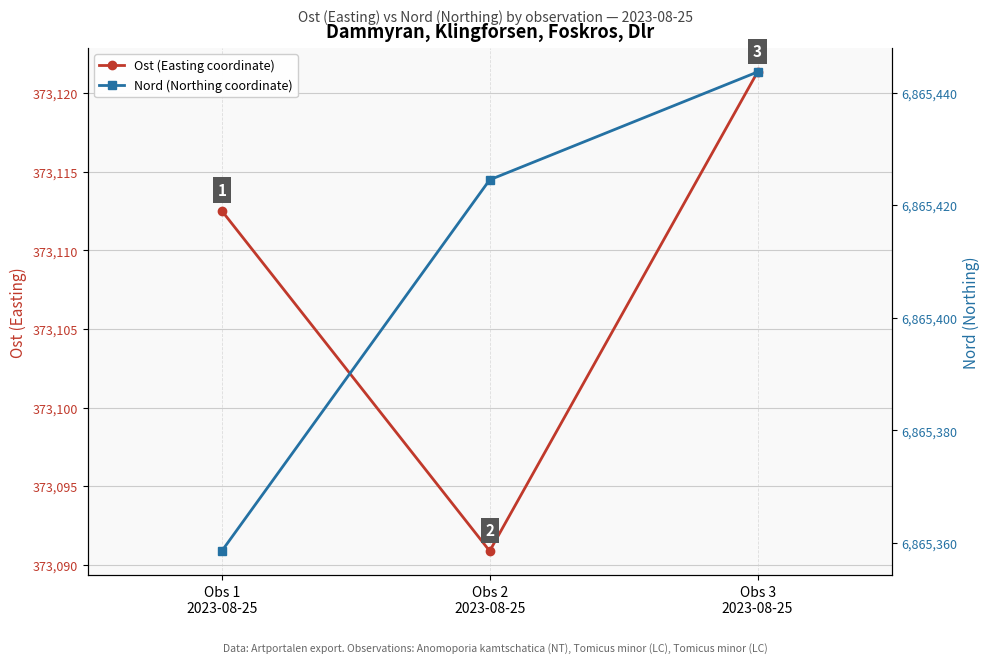

What is the maximum value for Nord (Northing coordinate)?

6865443.7